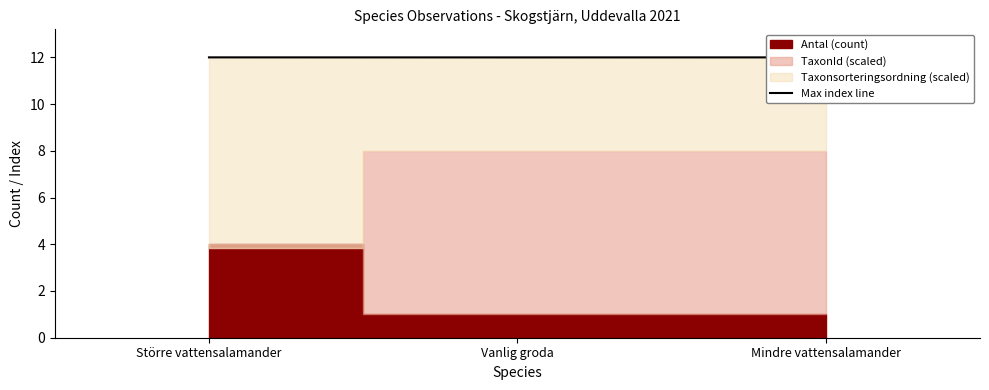

True or false: Max index line has a value of 4.5 at Större vattensalamander.

False